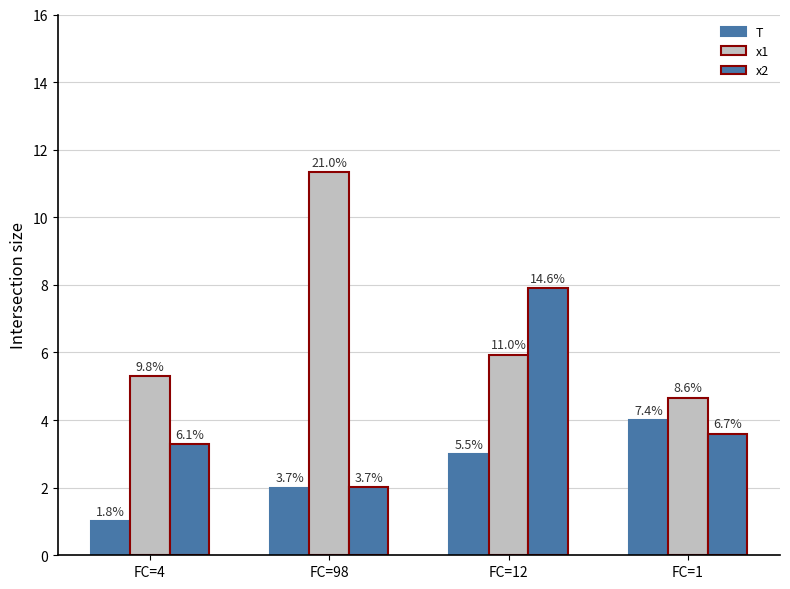

Which series has the largest range (max minus min)?

x1